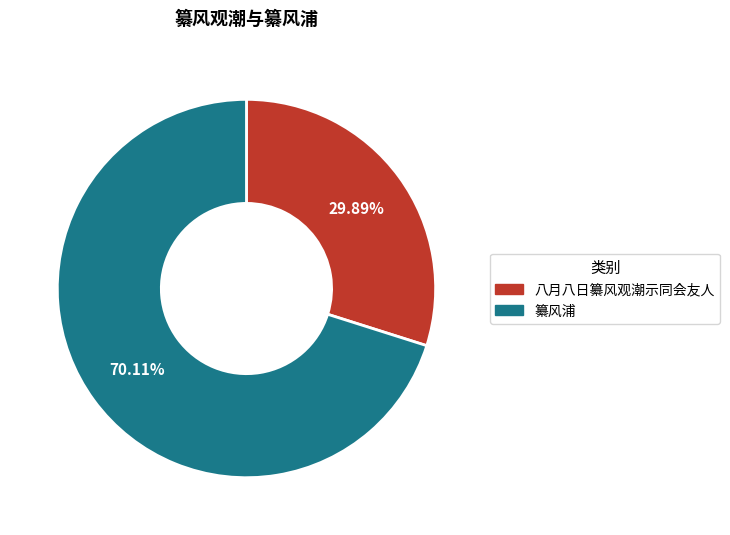

Which category has the smallest portion of the pie?

八月八日纂风观潮示同会友人